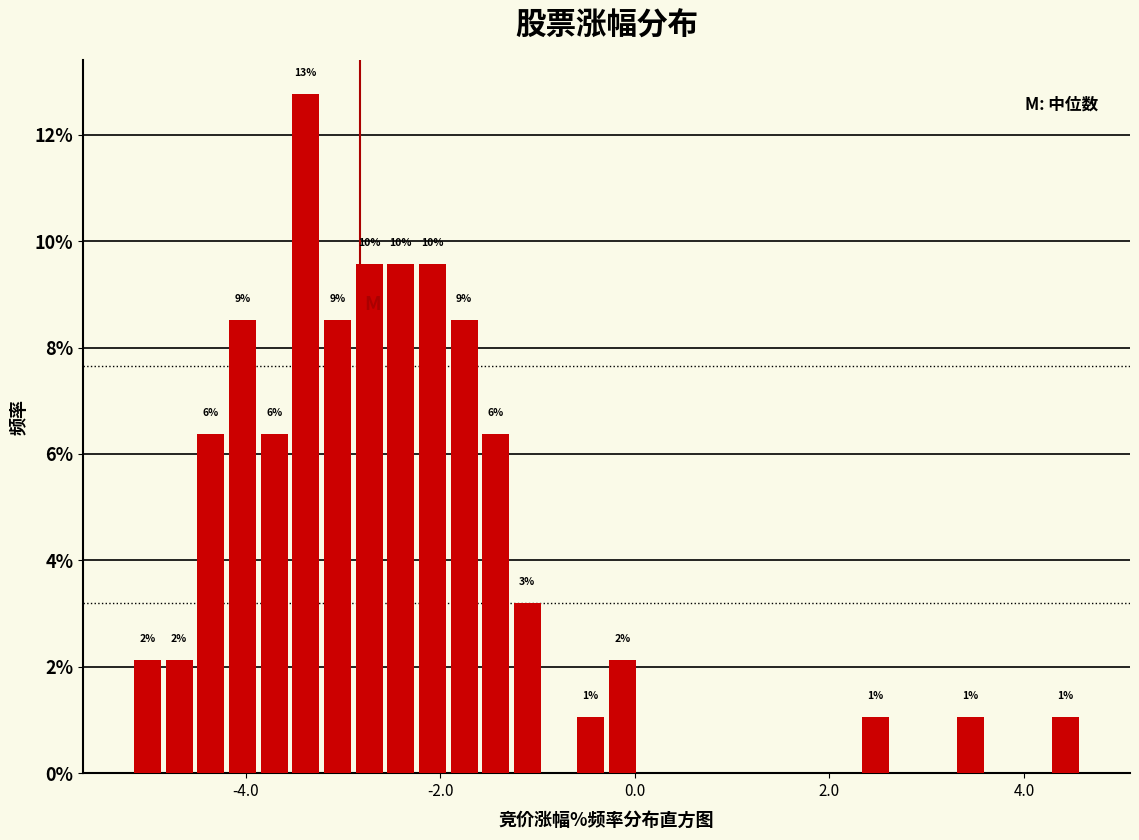

Read against the x-axis, roughly where is the centre of the tallest bar?

-3.4